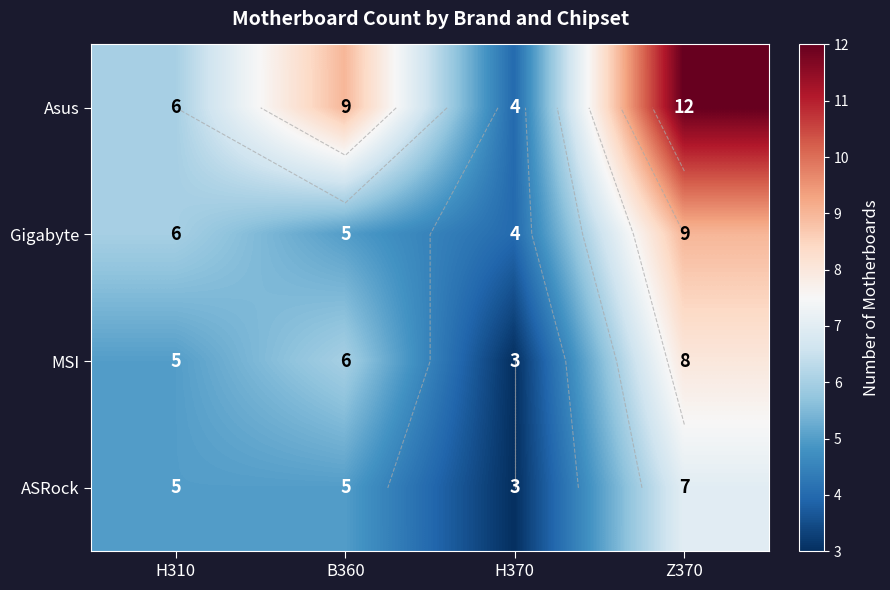

The value of MSI at H310 is 7. True or false?

False